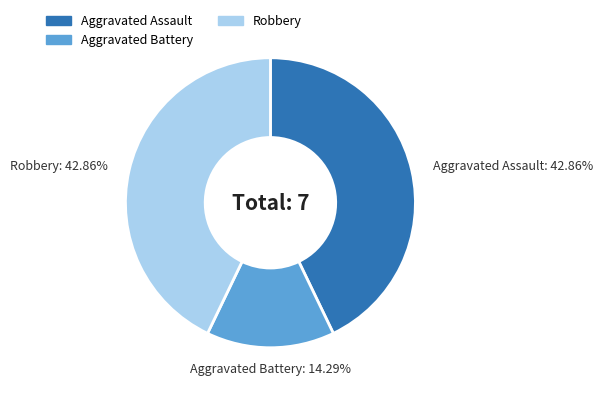

Is there any slice that represents more than half of the pie?

No